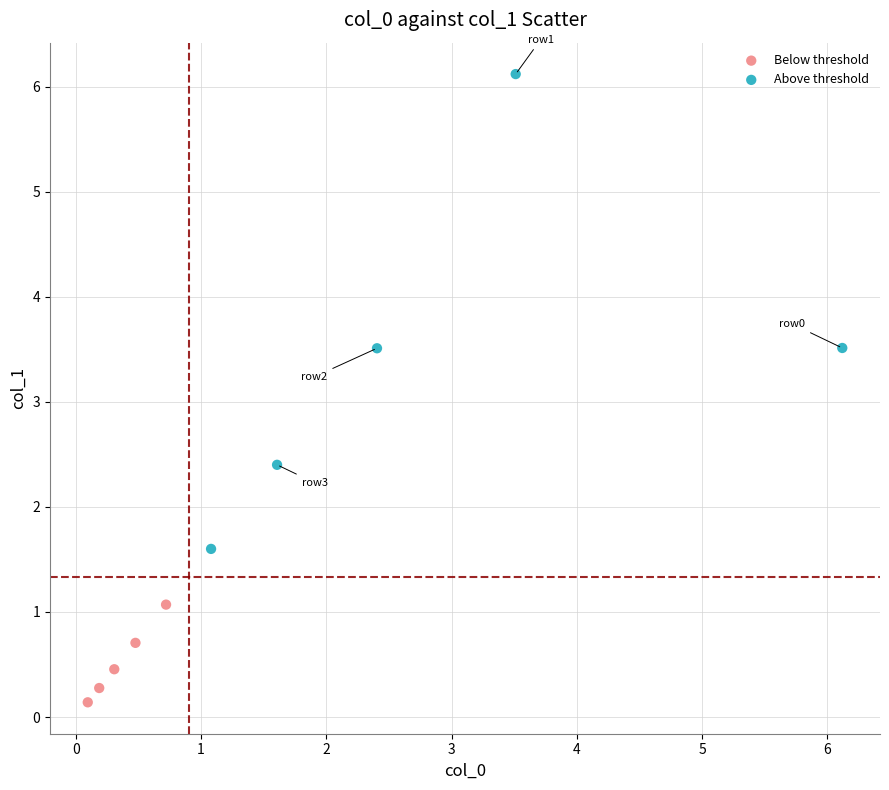

Which series contains the lowest Y value?

Below threshold